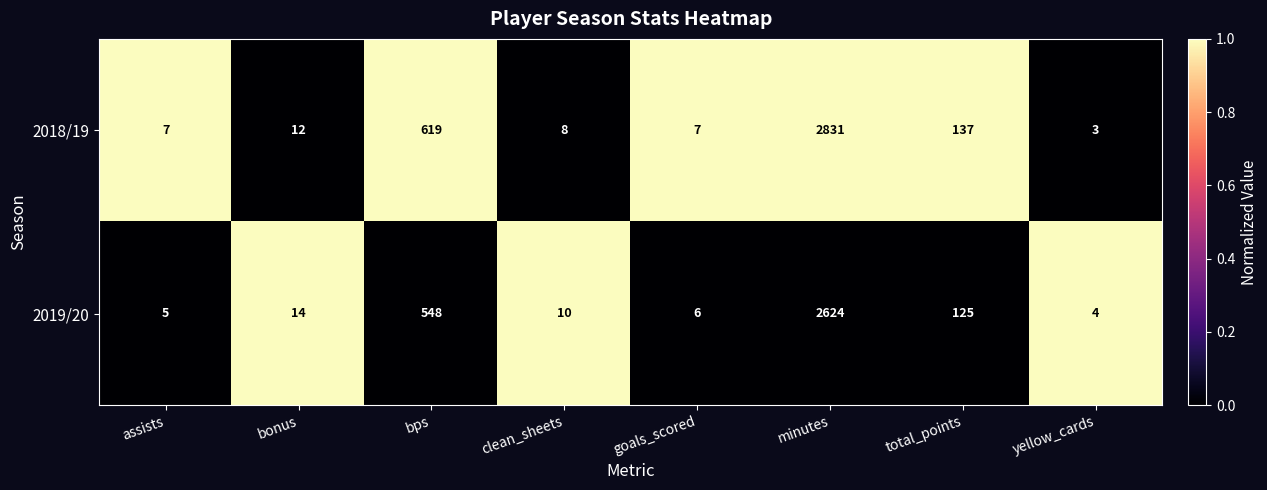

Reading left to right, what are all the values shown in this chart?

2018/19: 7	12	619	8	7	2831	137	3
2019/20: 5	14	548	10	6	2624	125	4